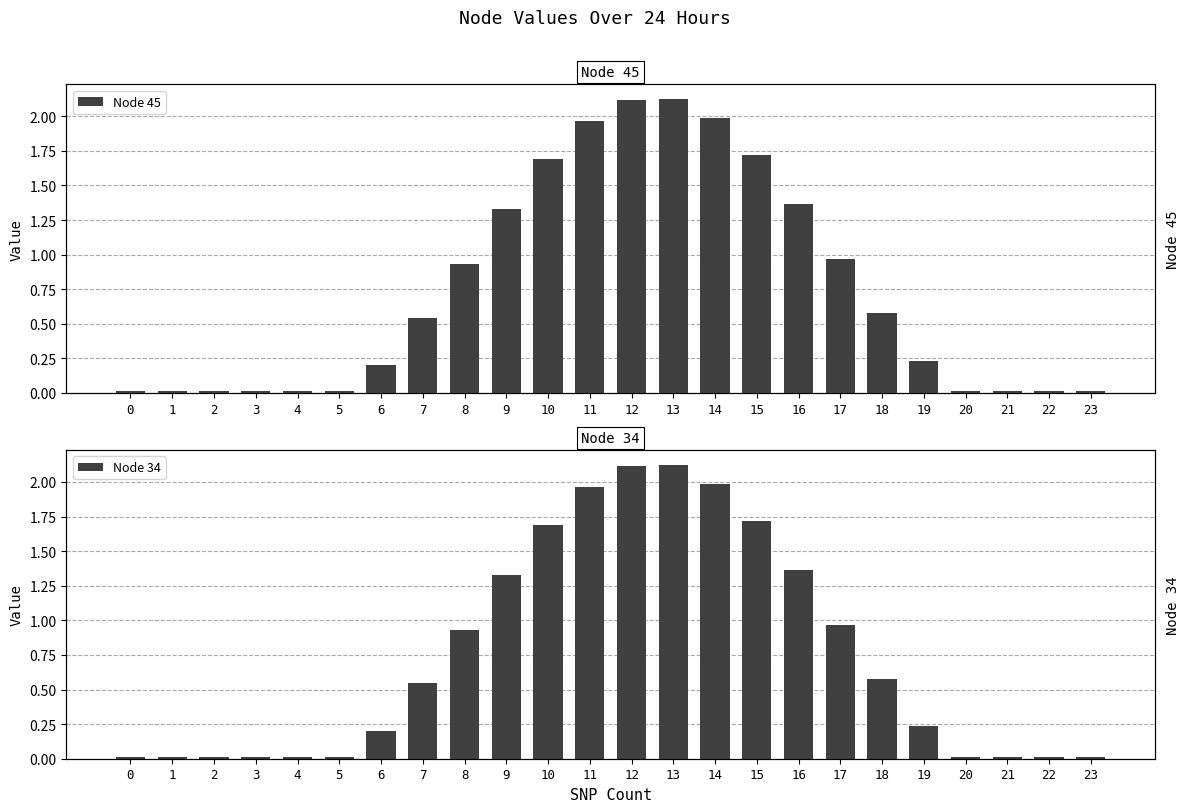

How many groups of bars are there?

24